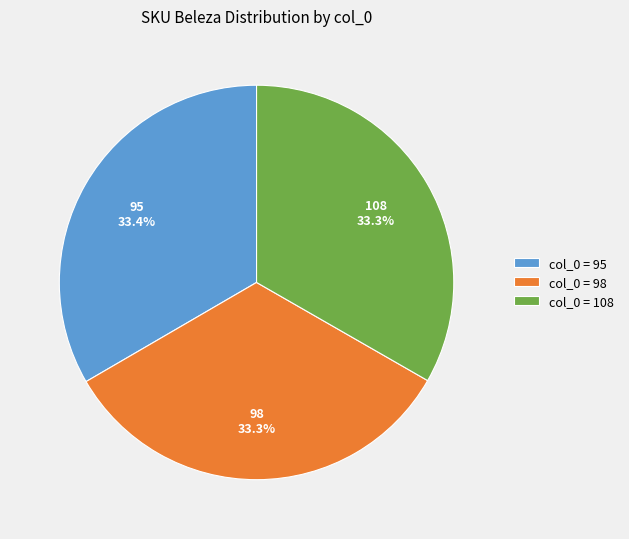

Is col_0 = 95 the majority of the pie?

No